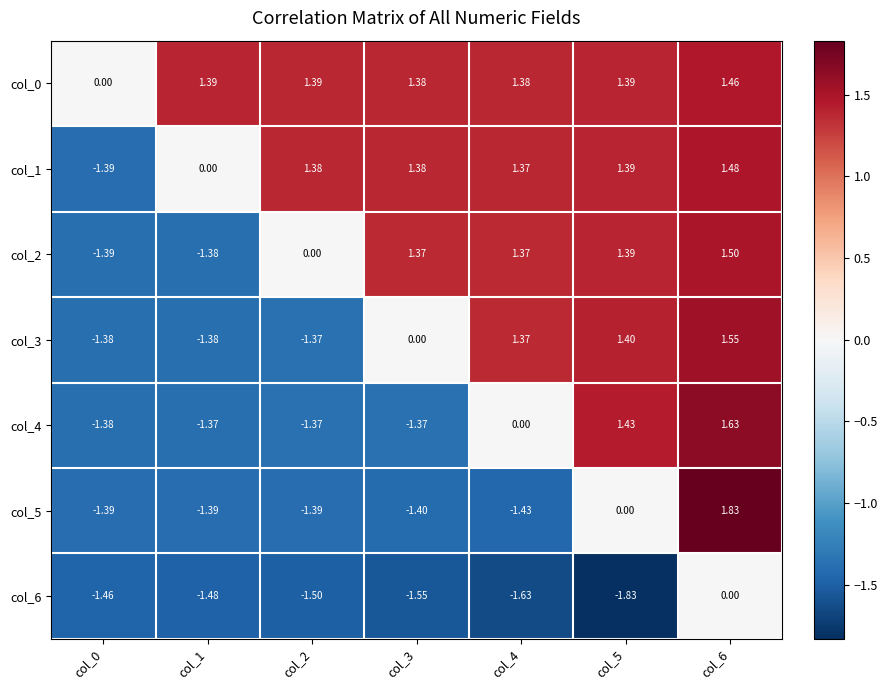

Which series changed the most between col_3 and col_6?

col_5